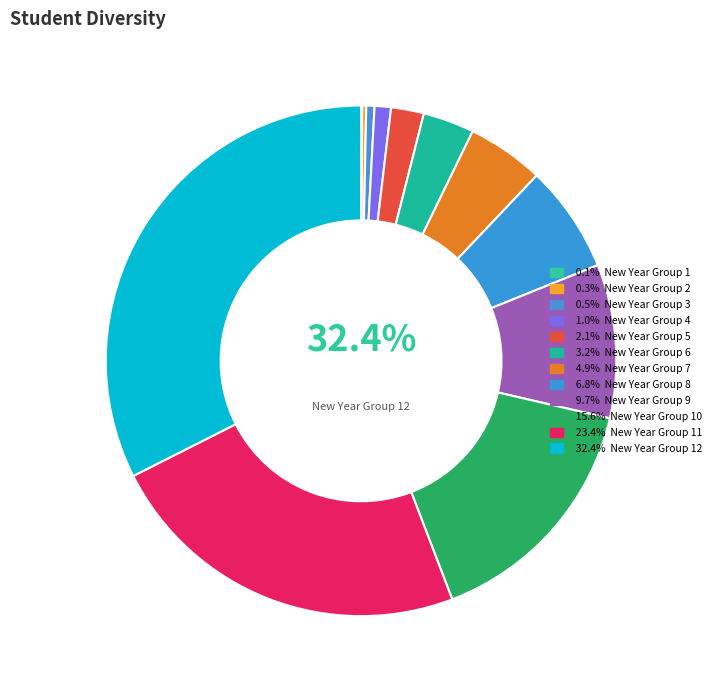

How much of the chart is everything except new_year_group_12?

67.6%